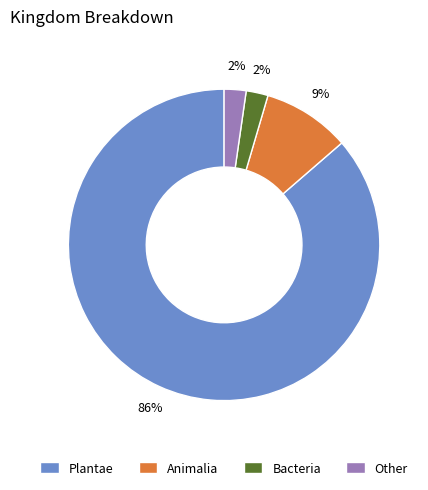

To the nearest percent, what portion does Bacteria represent?

2%